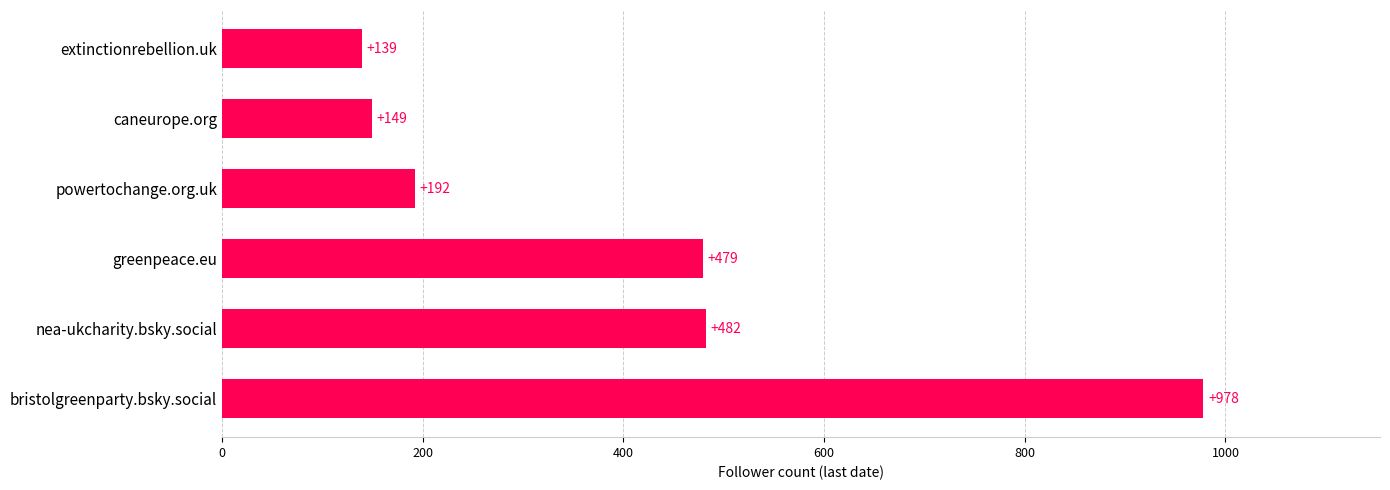

The value at caneurope.org is 149. True or false?

True